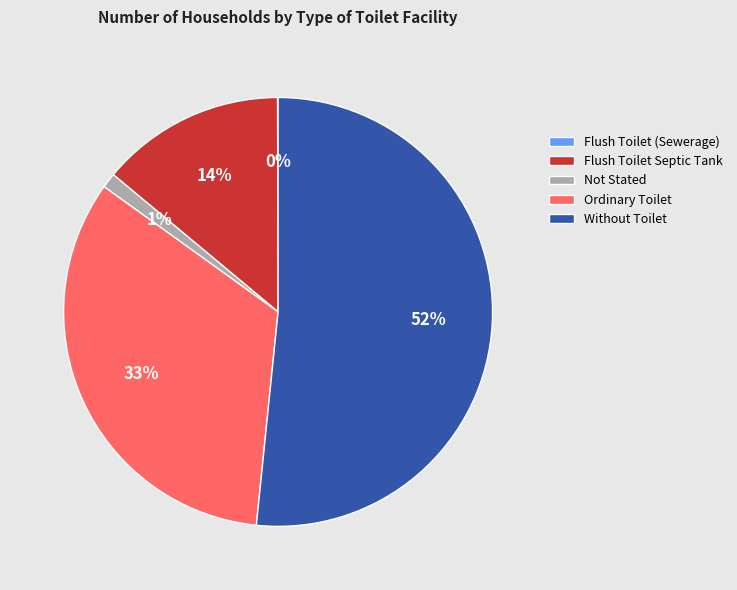

Combined, do Without Toilet and Not Stated account for over 50%?

Yes